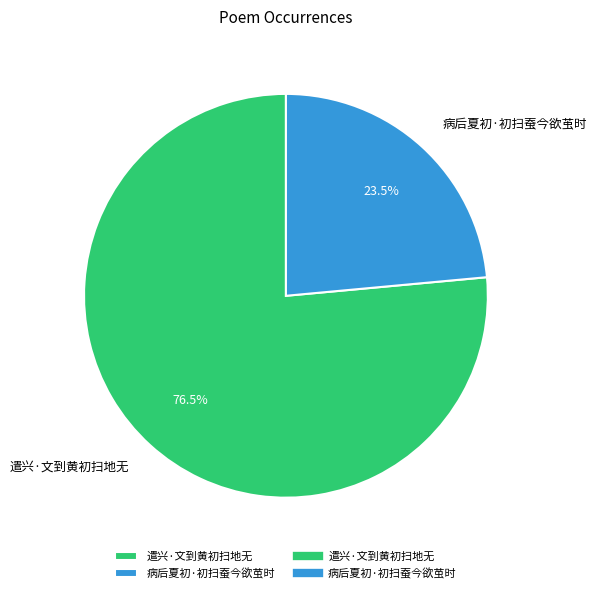

Which slice is the smallest?

病后夏初·初扫蚕今欲茧时